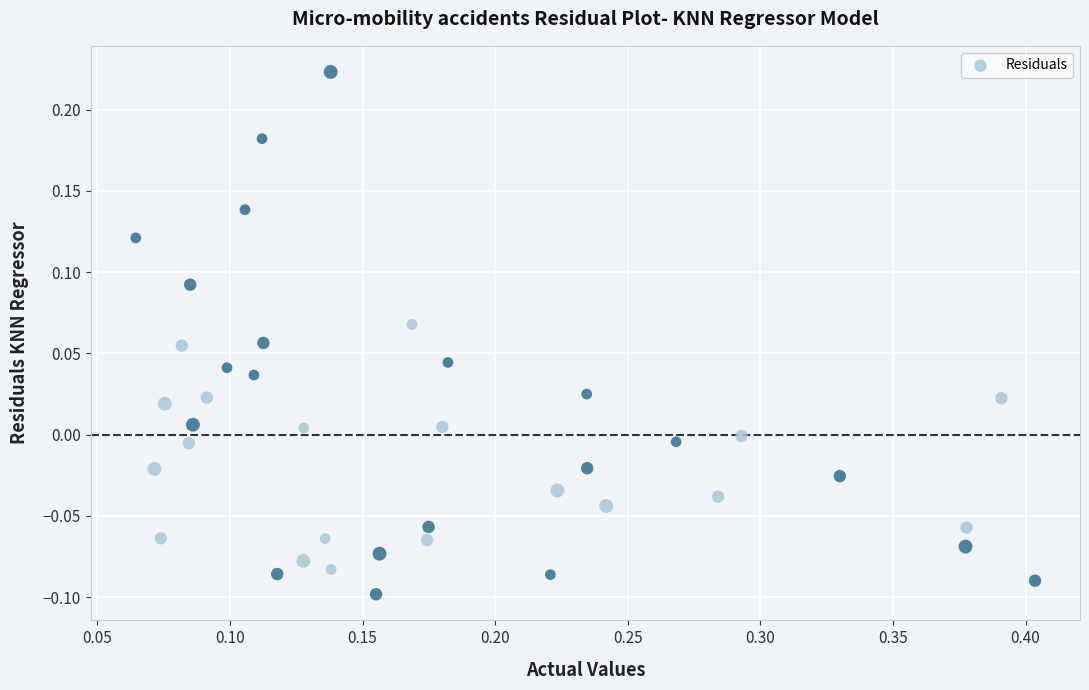

What is the range of Y values (max minus min)?

0.3